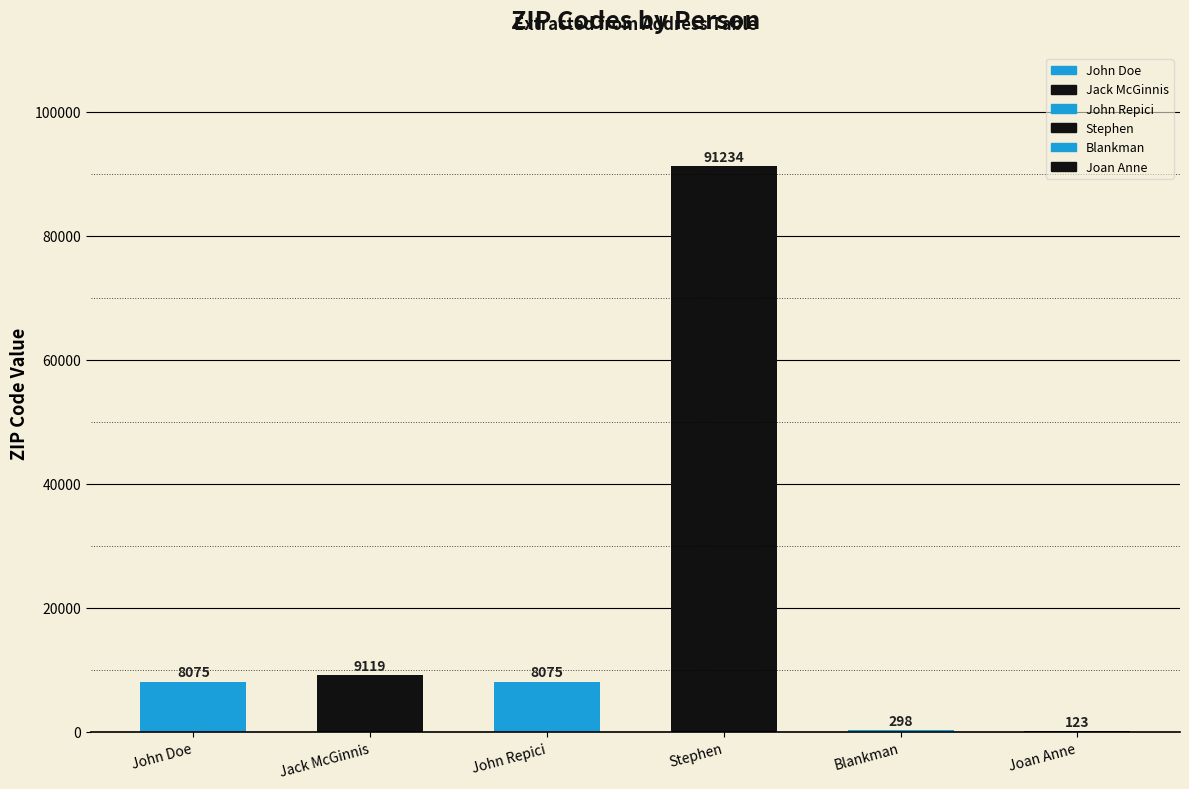

Reading left to right, list all the values displayed in this chart.

8075	9119	8075	91234	298	123